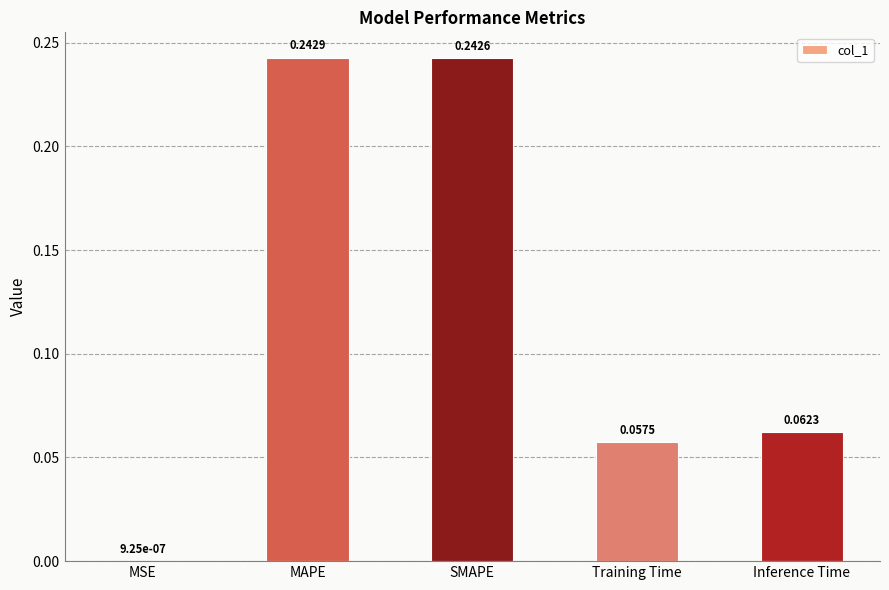

At which category does the chart reach its peak across all series?

MAPE